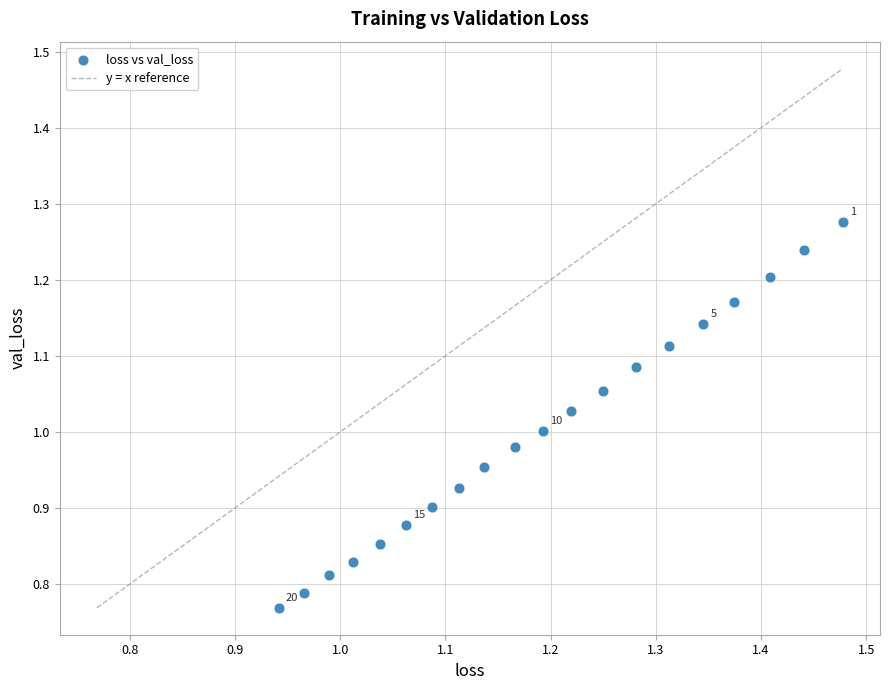

What is the range of Y values (max minus min)?

0.5